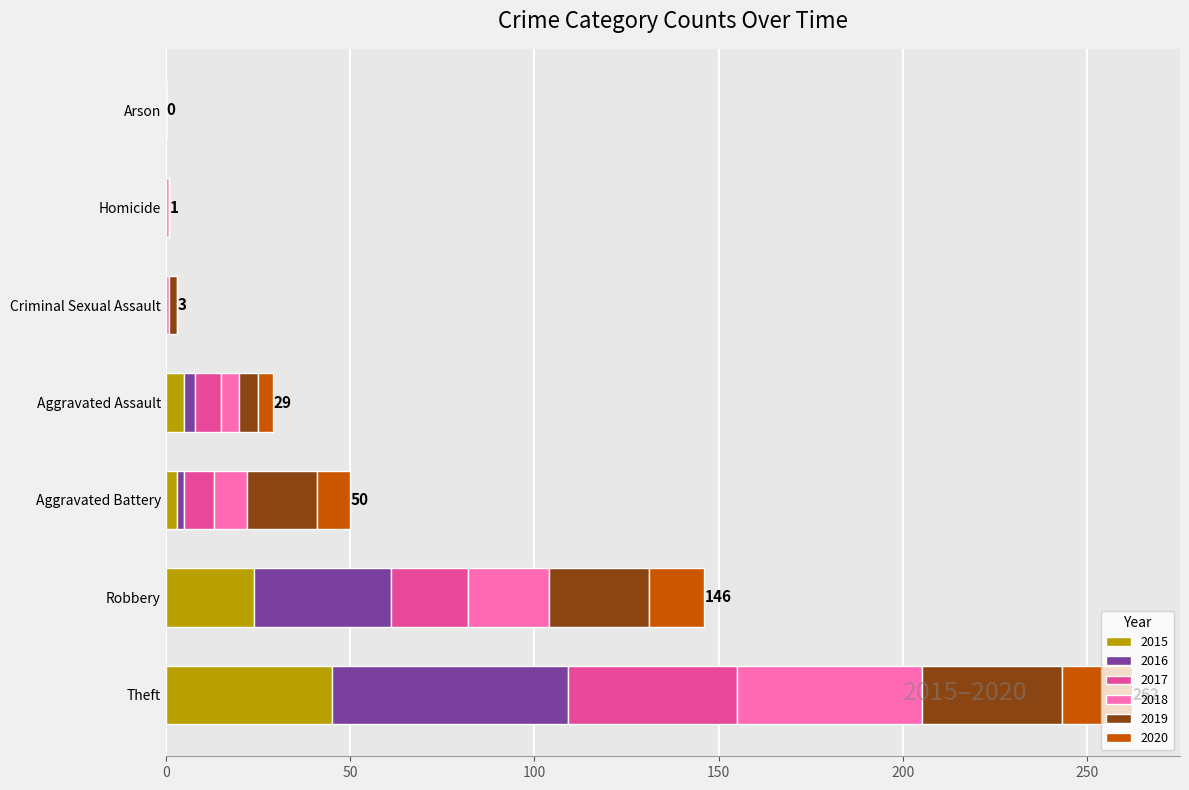

At which category is the sum across all series the highest?

Theft